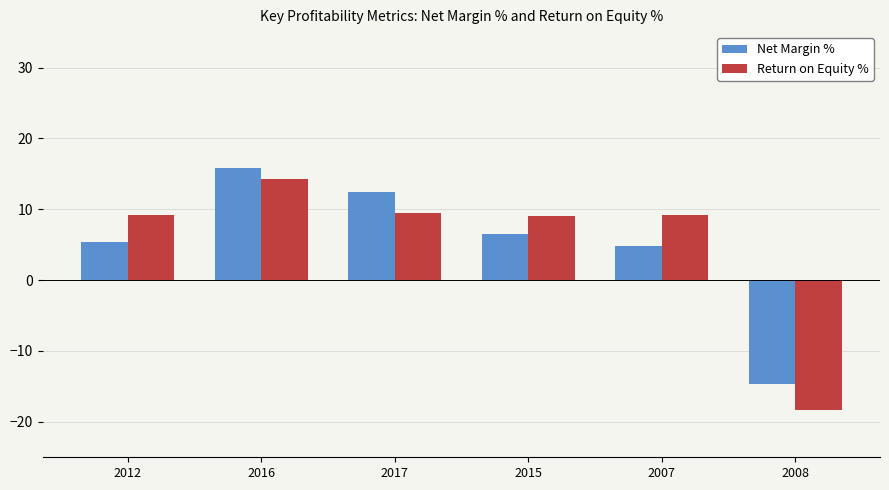

What is the label of the 2nd bar from the left?

2016